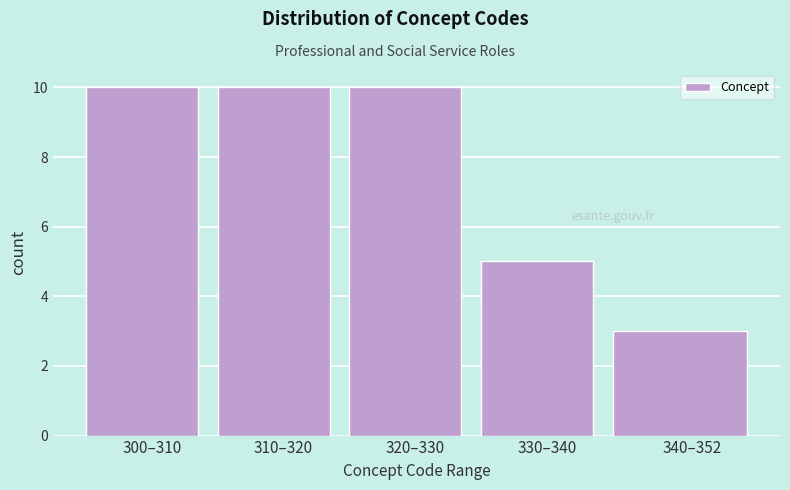

Reading left to right, extract all data points from this chart.

300–310=10	310–320=10	320–330=10	330–340=5	340–352=3